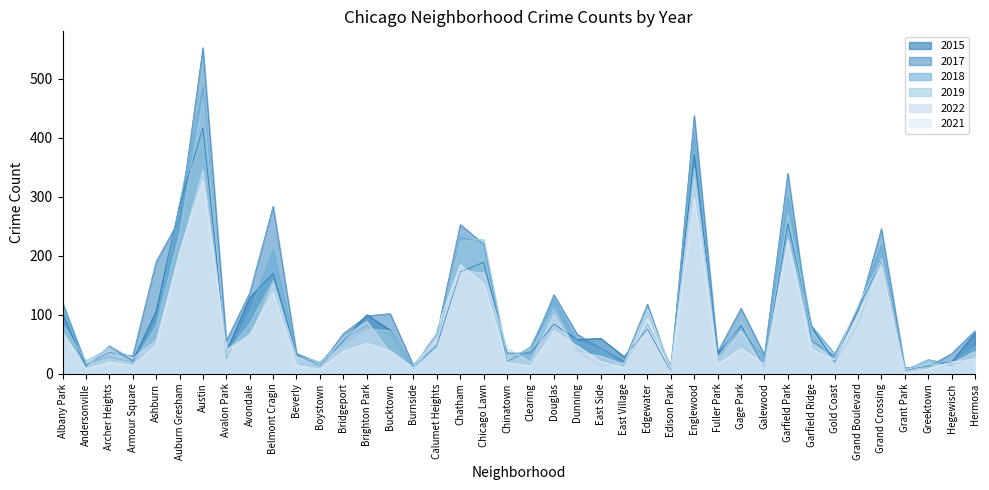

How many interior local peaks does the 2022 series have?

11